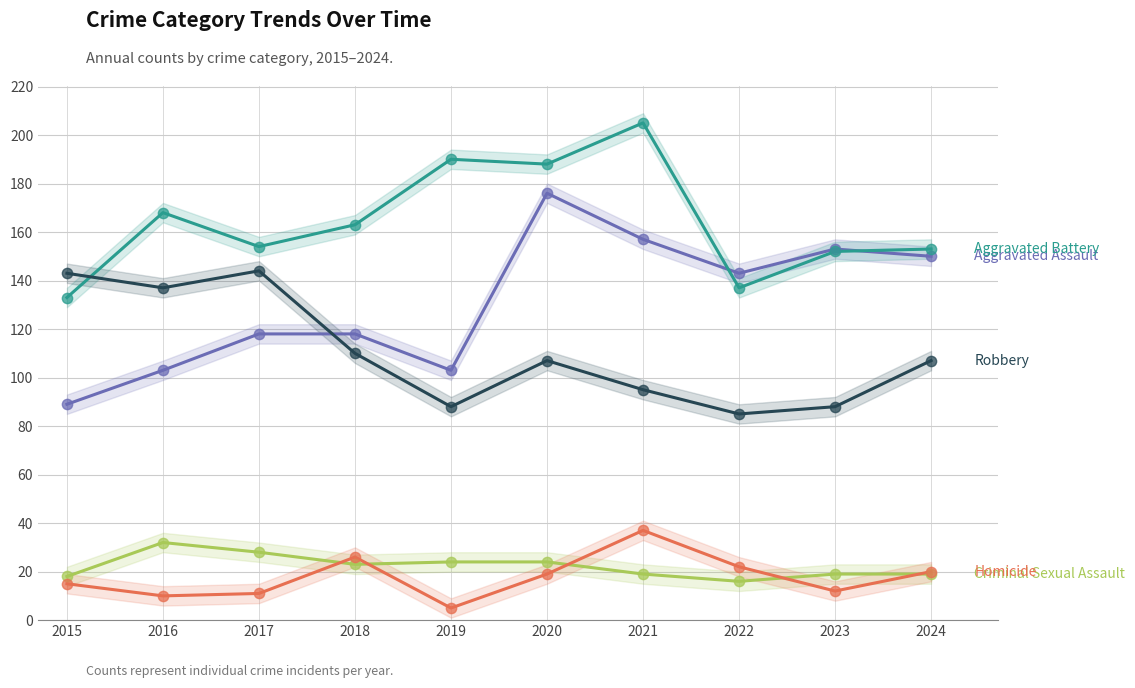

Which series has the largest Y range (max minus min)?

Aggravated Assault